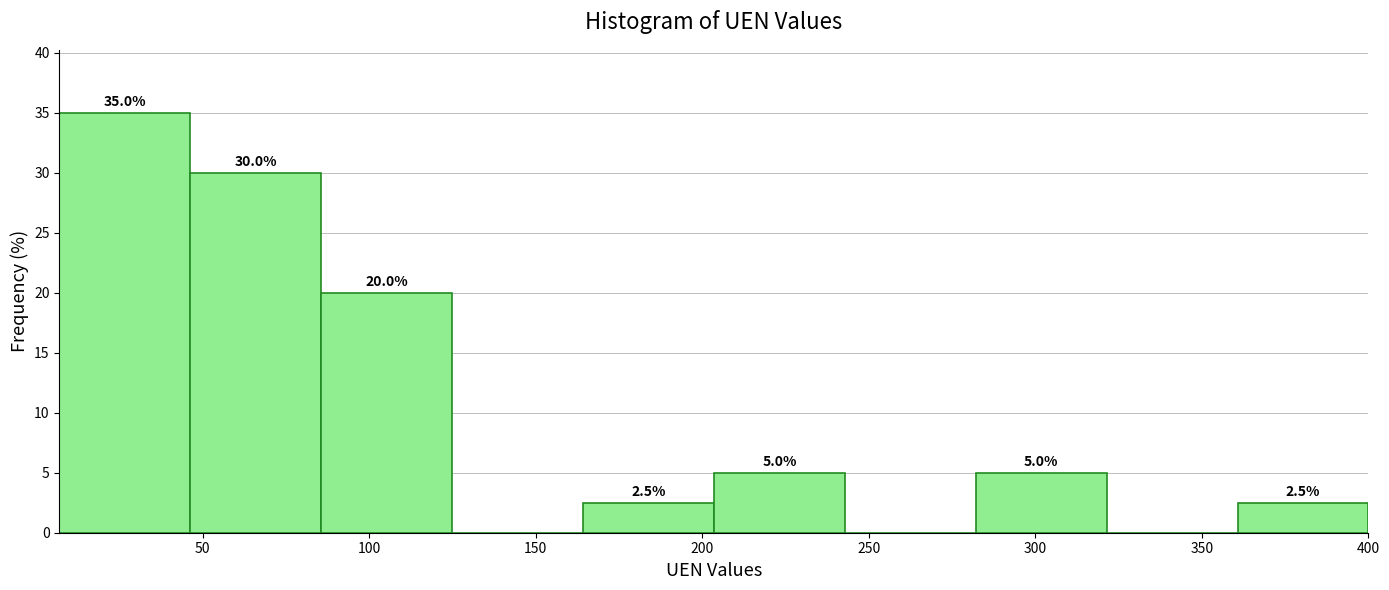

Over which range of the x-axis is the bar tallest?

5 to 45